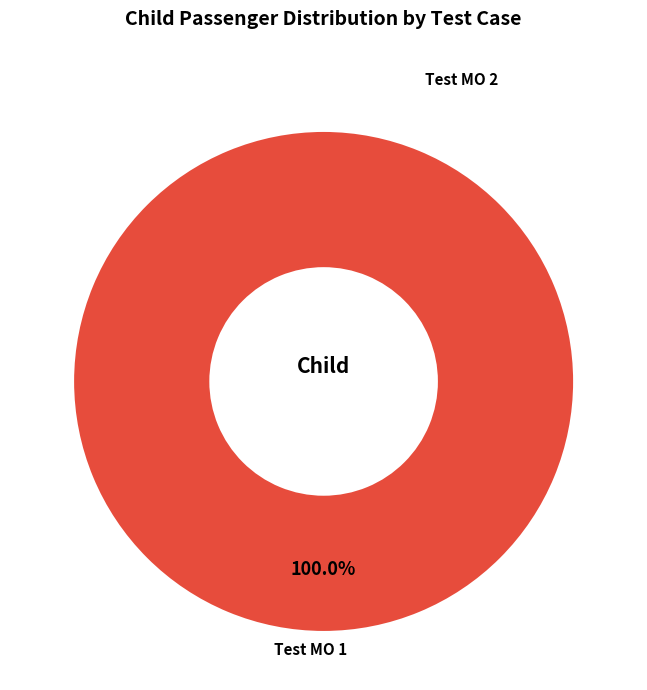

To the nearest percent, what is the difference between the largest and smallest slice percentages?

100%